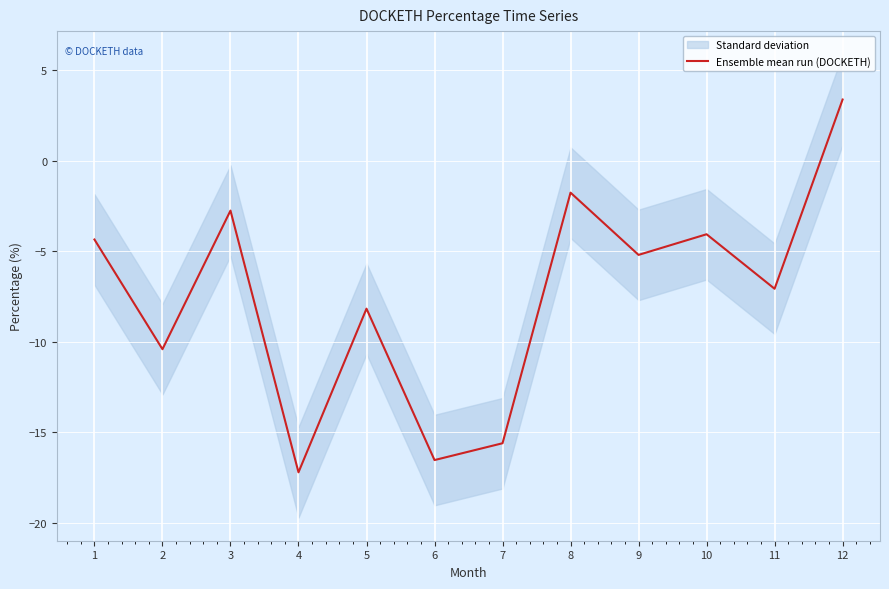

Rank the categories by value from highest to lowest.

12, 8, 3, 10, 1, 9, 11, 5, 2, 7, 6, 4